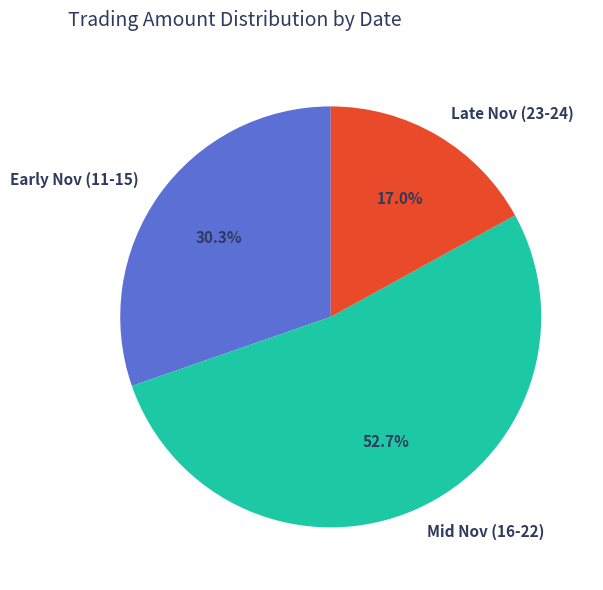

Which category has the smallest portion of the pie?

Late Nov (23-24)